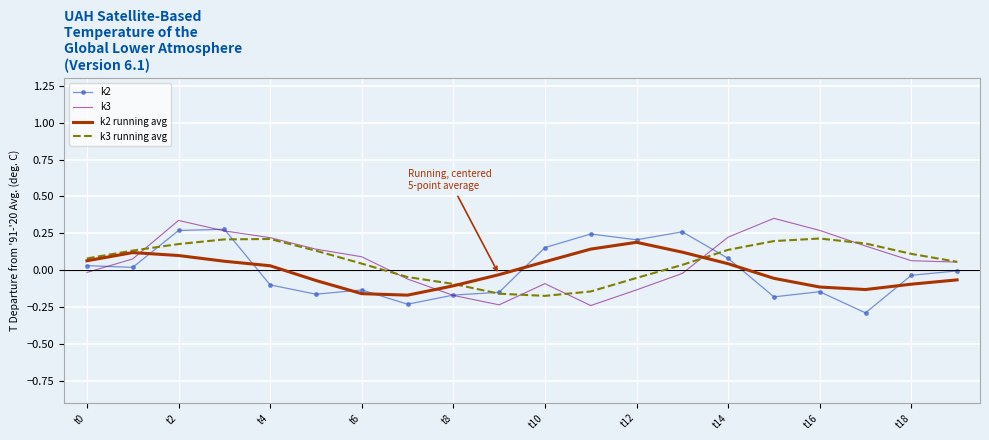

Count the number of categories in the chart.

20